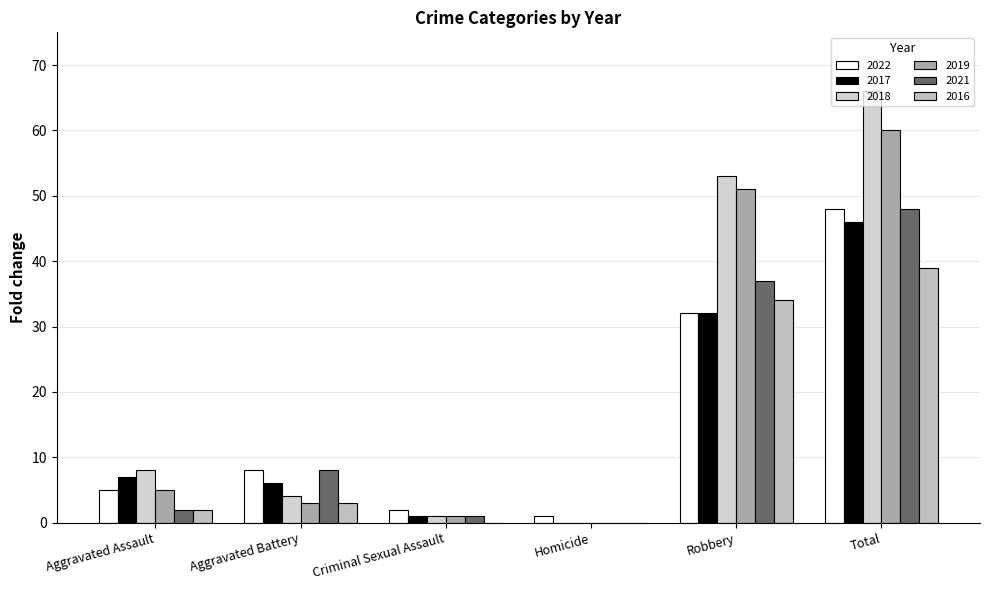

Which series has the largest total across all categories?

2018